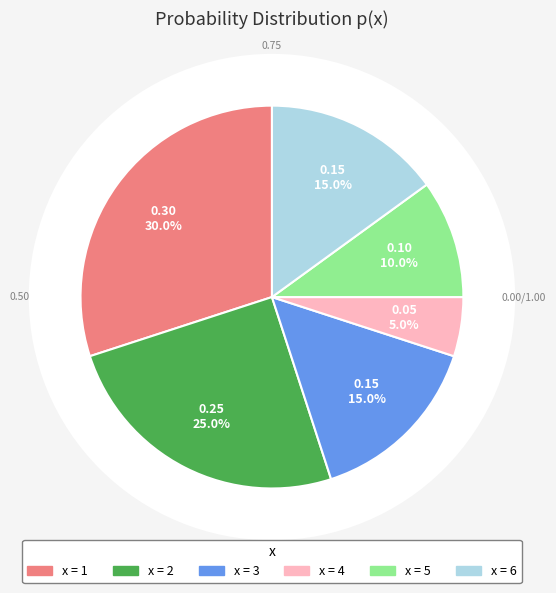

Is there a majority slice in this chart?

No